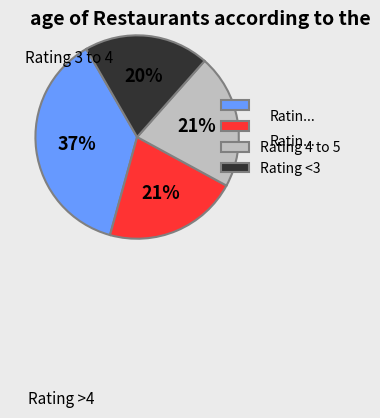

To the nearest percent, what is the difference between the largest and smallest slice percentages?

17%